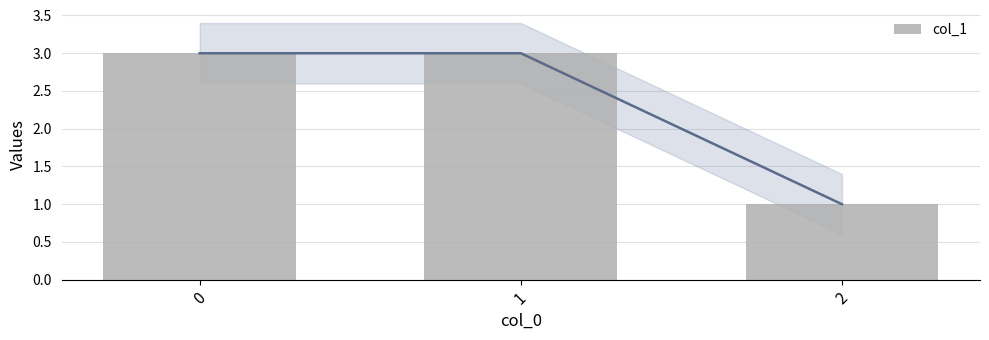

The value at 2 is 2. True or false?

False